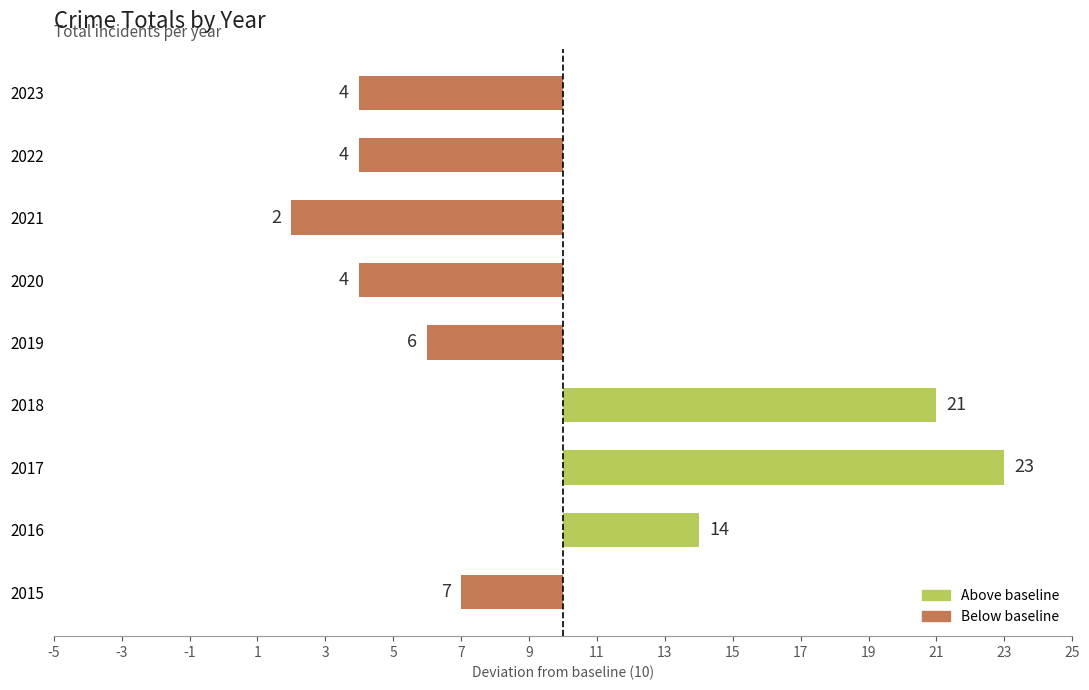

Does the chart contain any negative values?

Yes